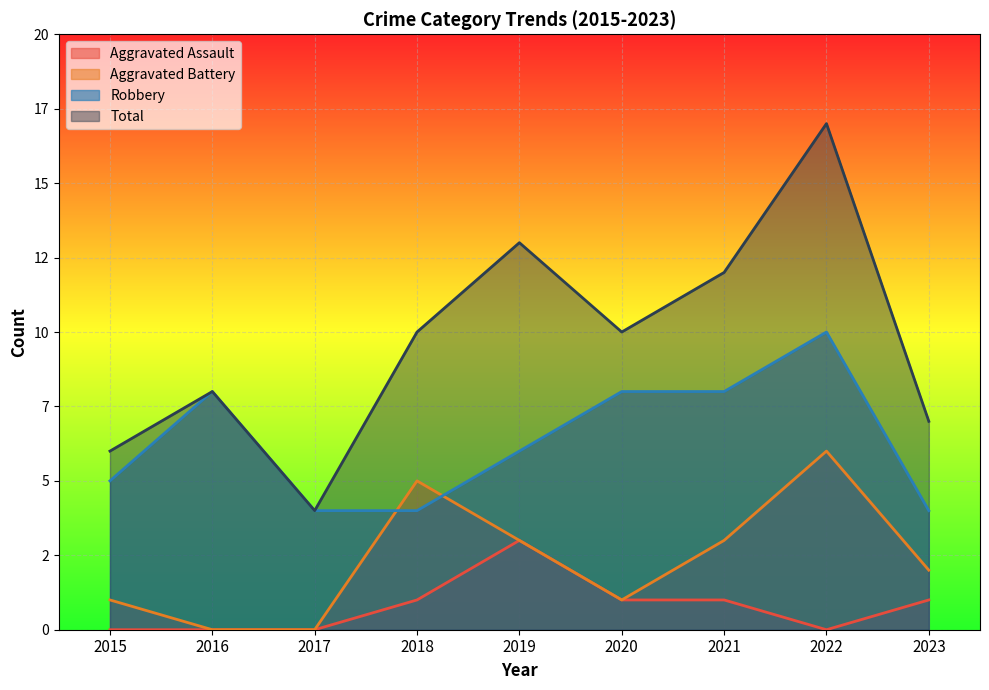

Which category has the lowest value in the Total series?

2017